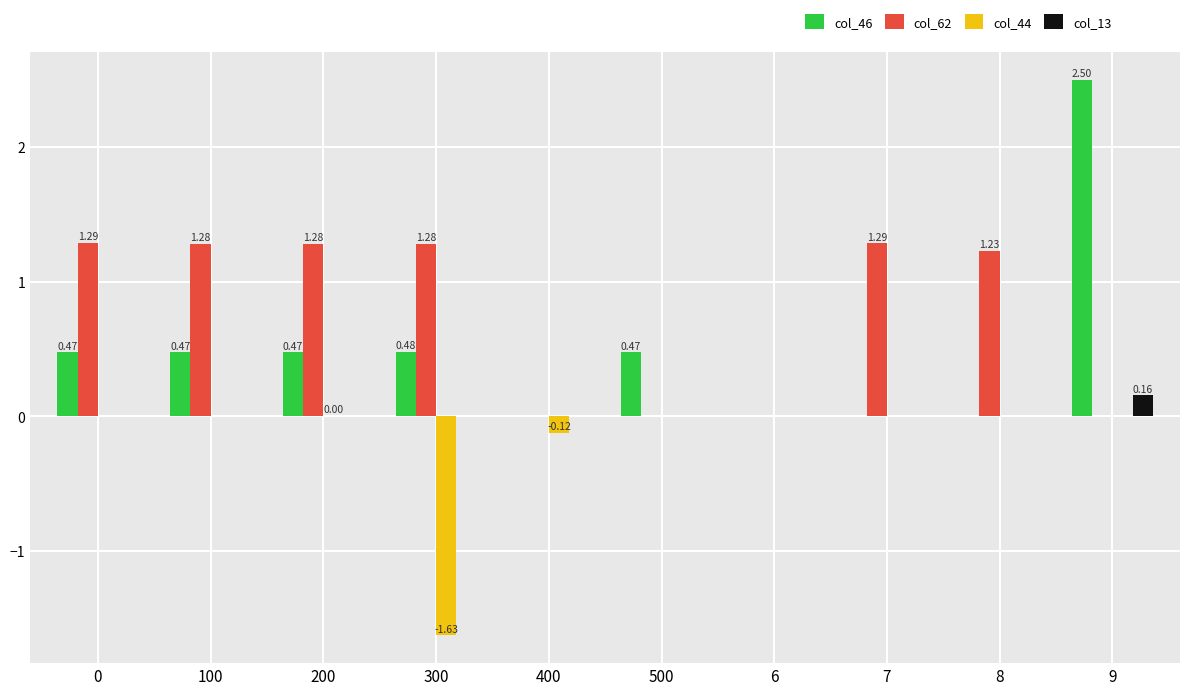

Which series has the largest total across all categories?

col_62